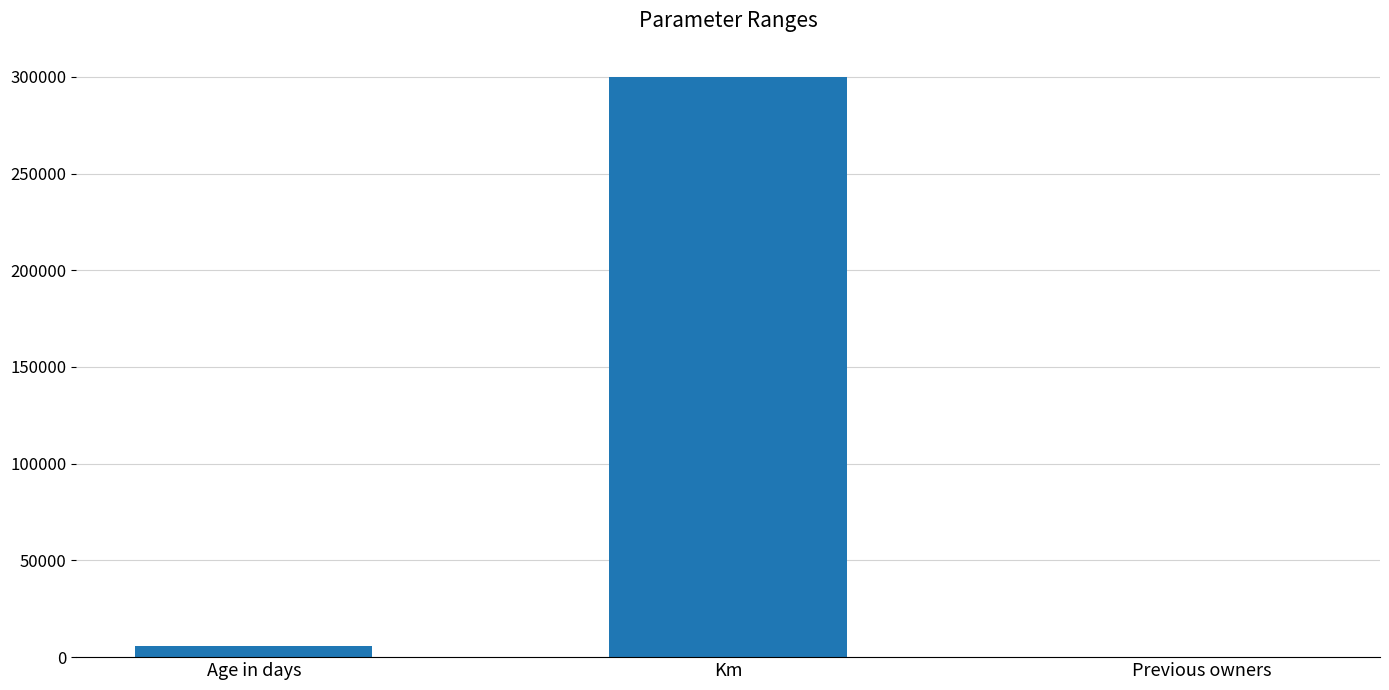

Reading left to right, extract all data points from this chart.

Age in days=6000	Km=300000	Previous owners=5